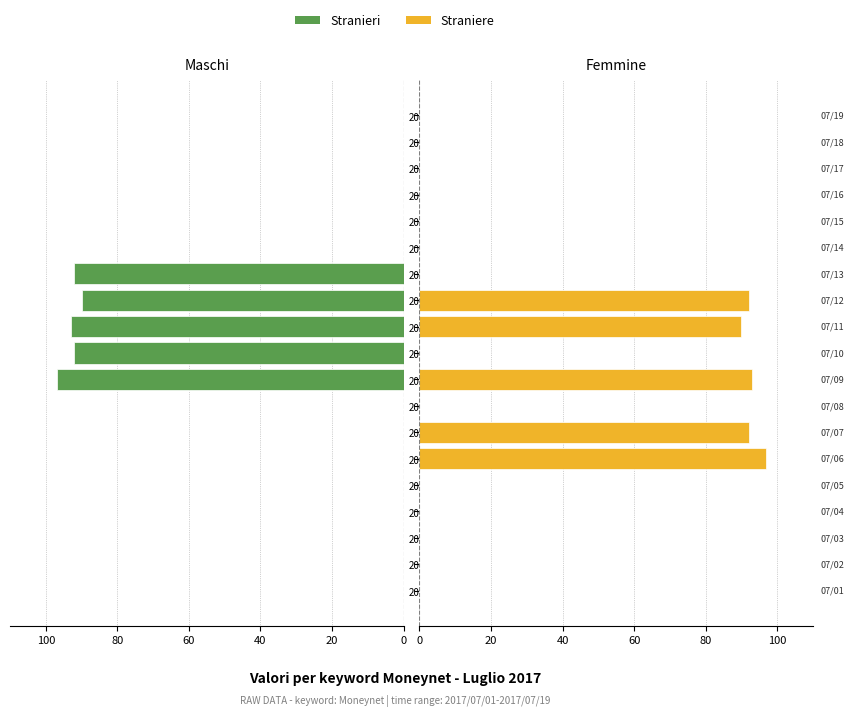

Is the value of Stranieri at 2017/07/09 greater than the value of Straniere at 2017/07/09?

Yes